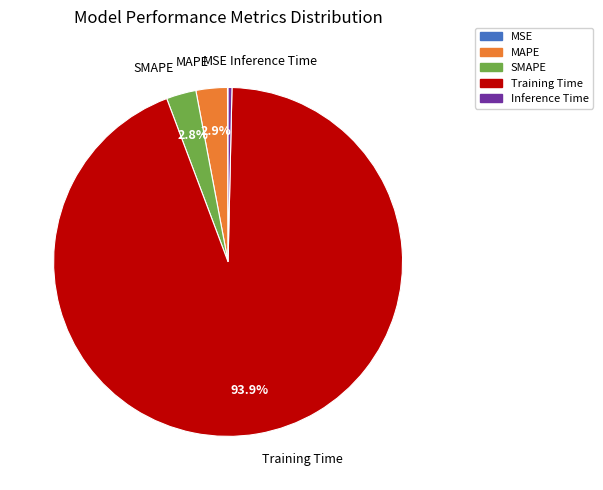

Is it true that SMAPE is 3% of the pie?

True